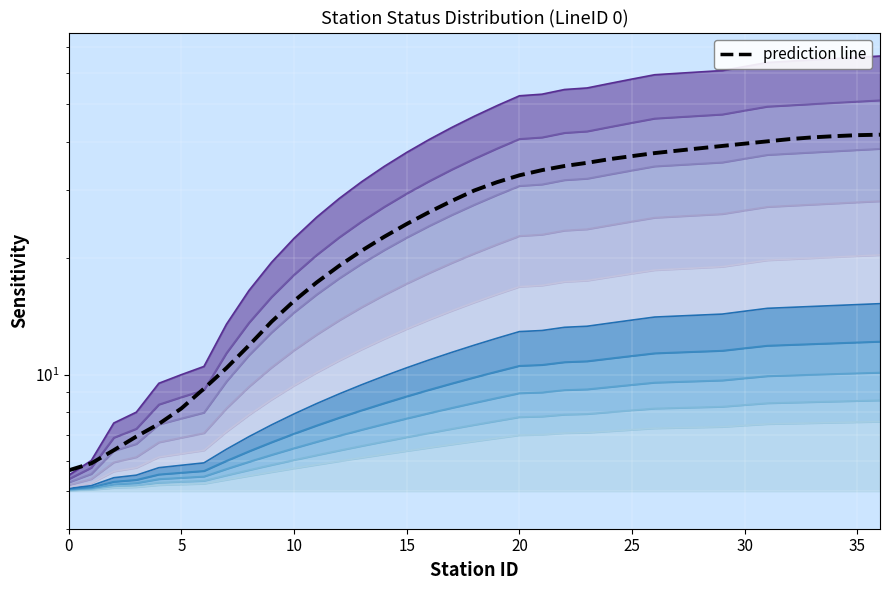

What is the value of the 3rd point from the left?

6.4